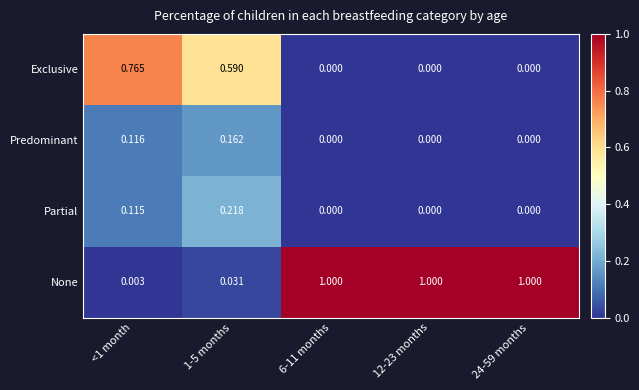

Is the value of Partial at <1 month greater than the value of None at 12-23 months?

No